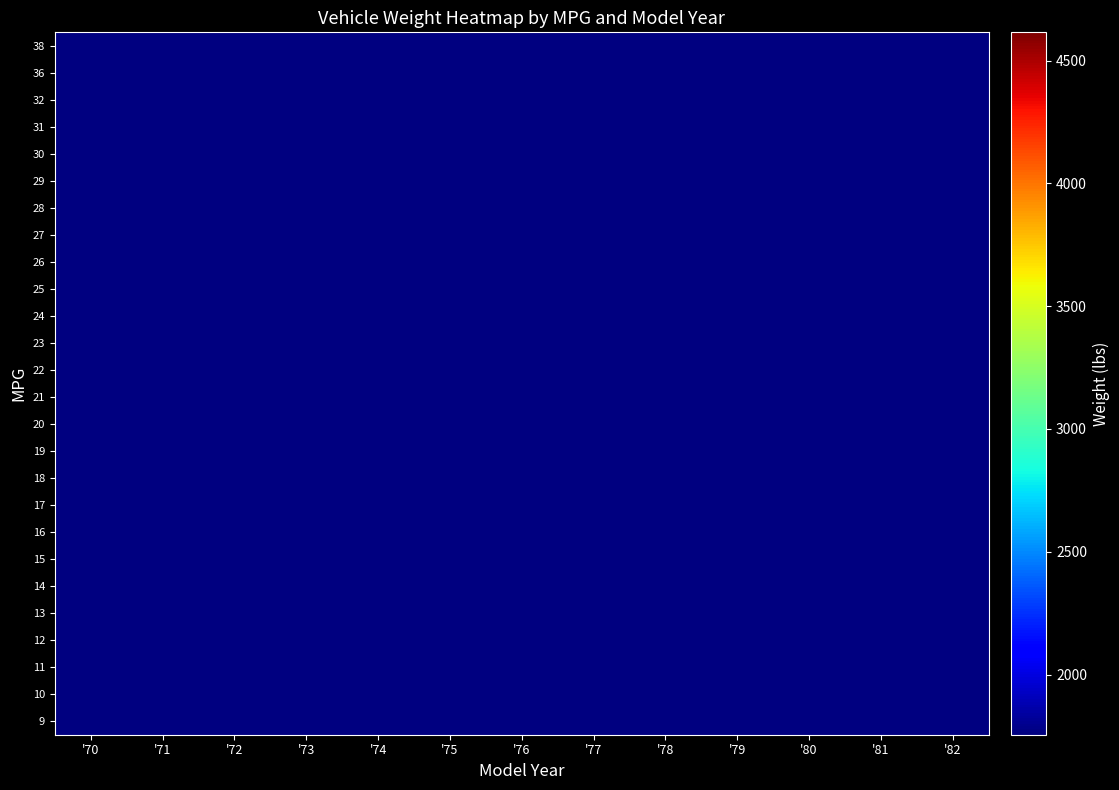

Count the number of data series in this chart.

26